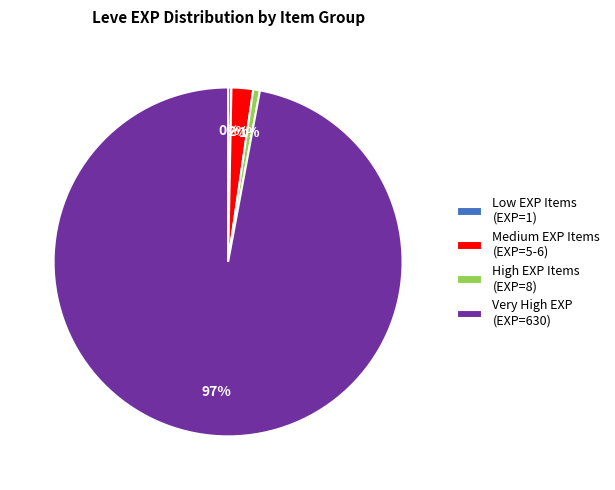

Combined, do Medium EXP Items (EXP=5-6) and Very High EXP (EXP=630) account for over 50%?

Yes